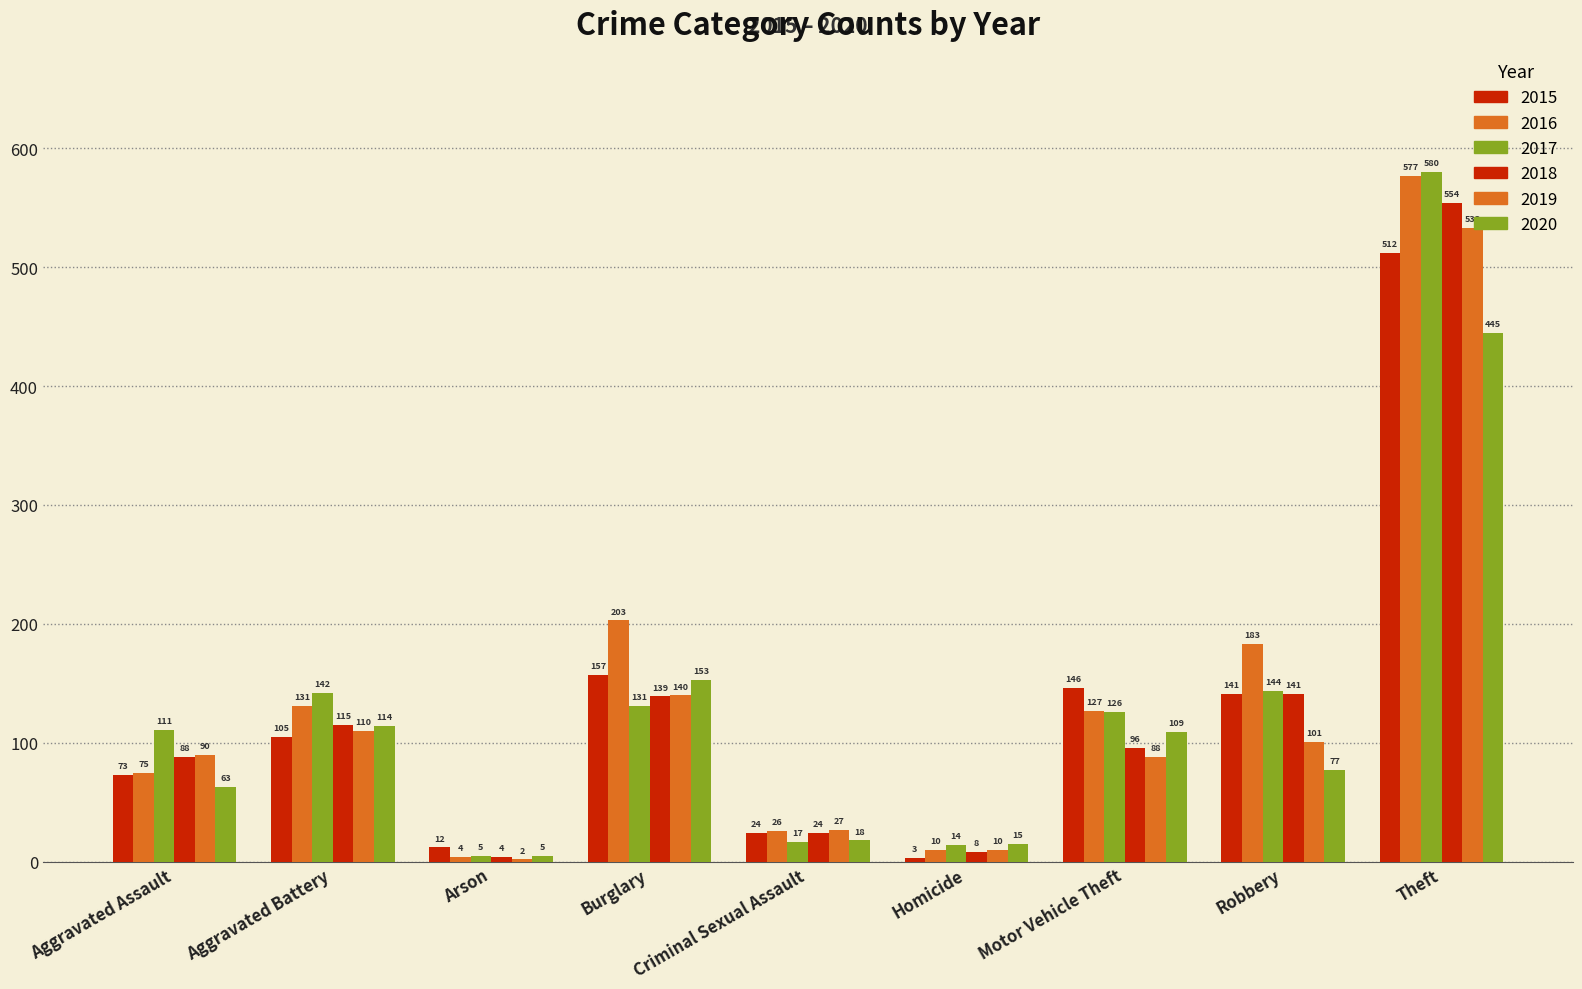

How many categories are shown in the chart?

9